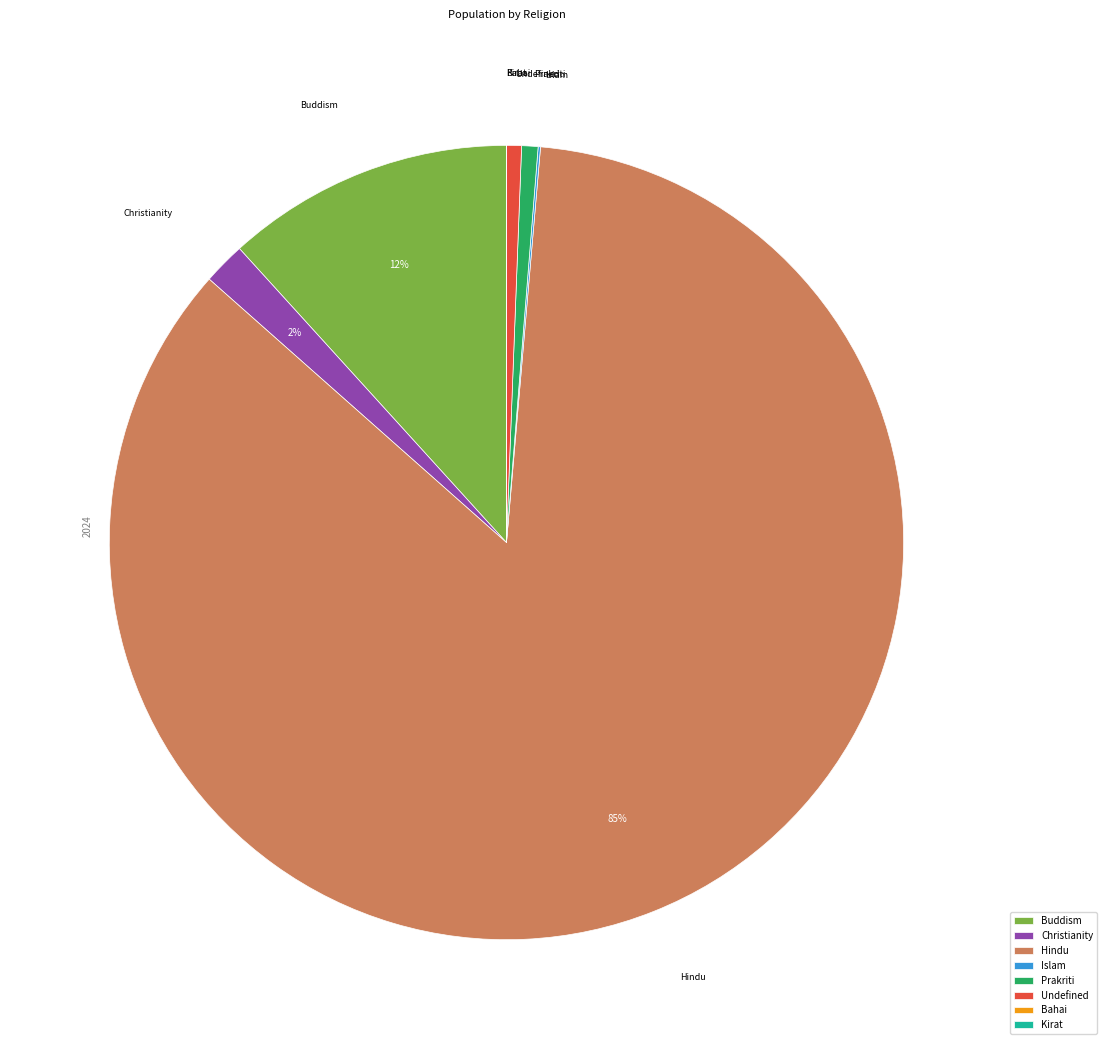

Does Christianity account for over 50% of the chart?

No